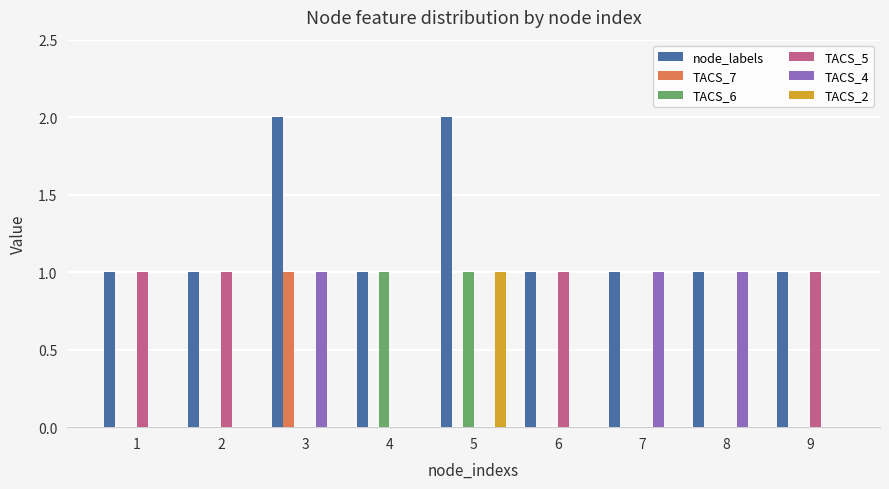

True or false: TACS_6 has a value of 1 at 1.

False